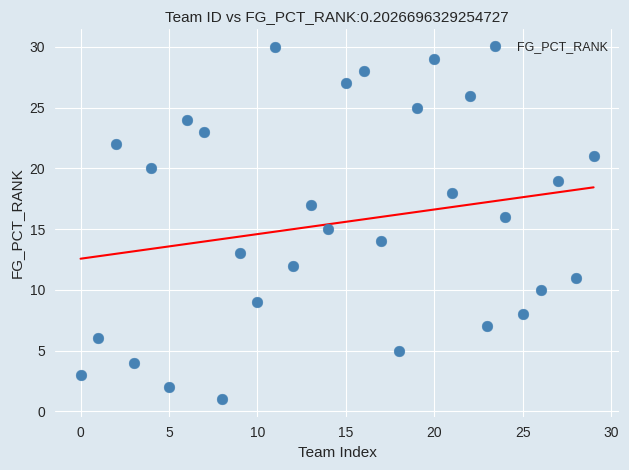

What is the range of Y values (max minus min)?

29